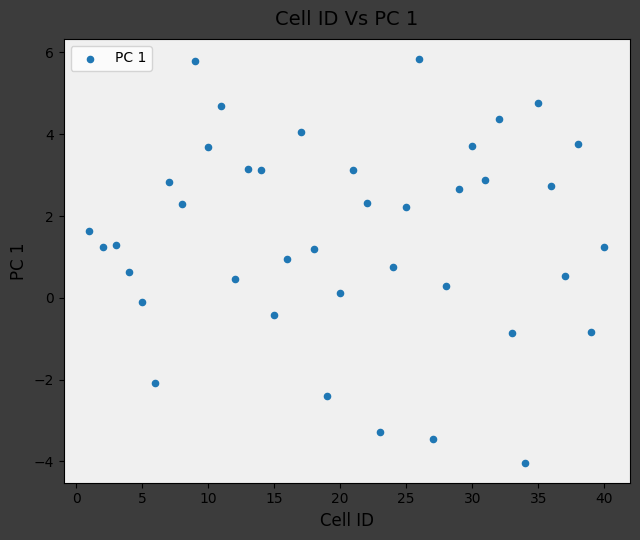

What is the range of Y values (max minus min)?

9.9